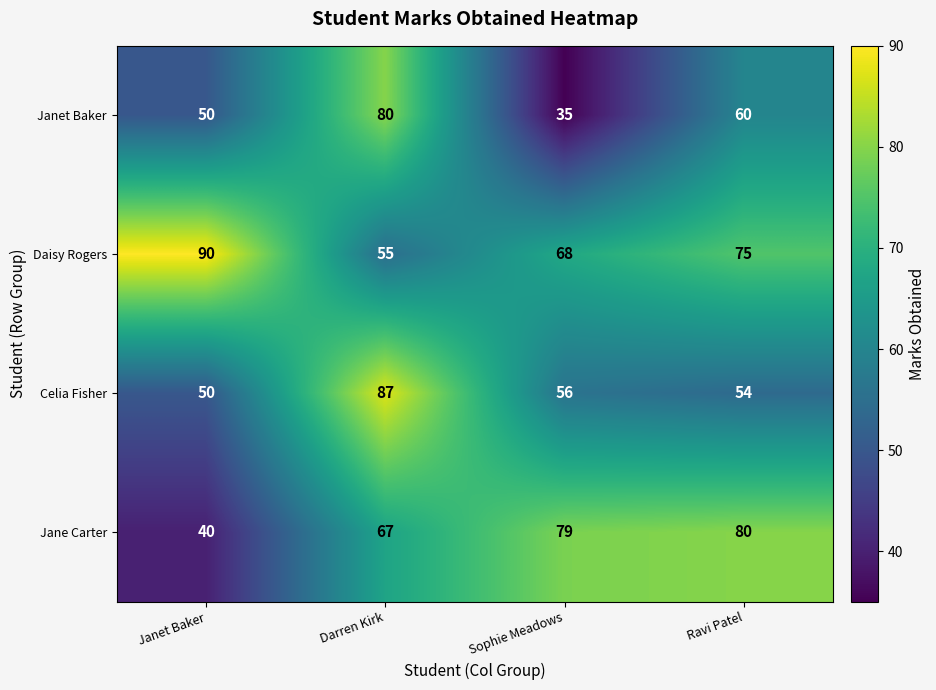

Which label corresponds to the smallest value in the chart?

Sophie Meadows